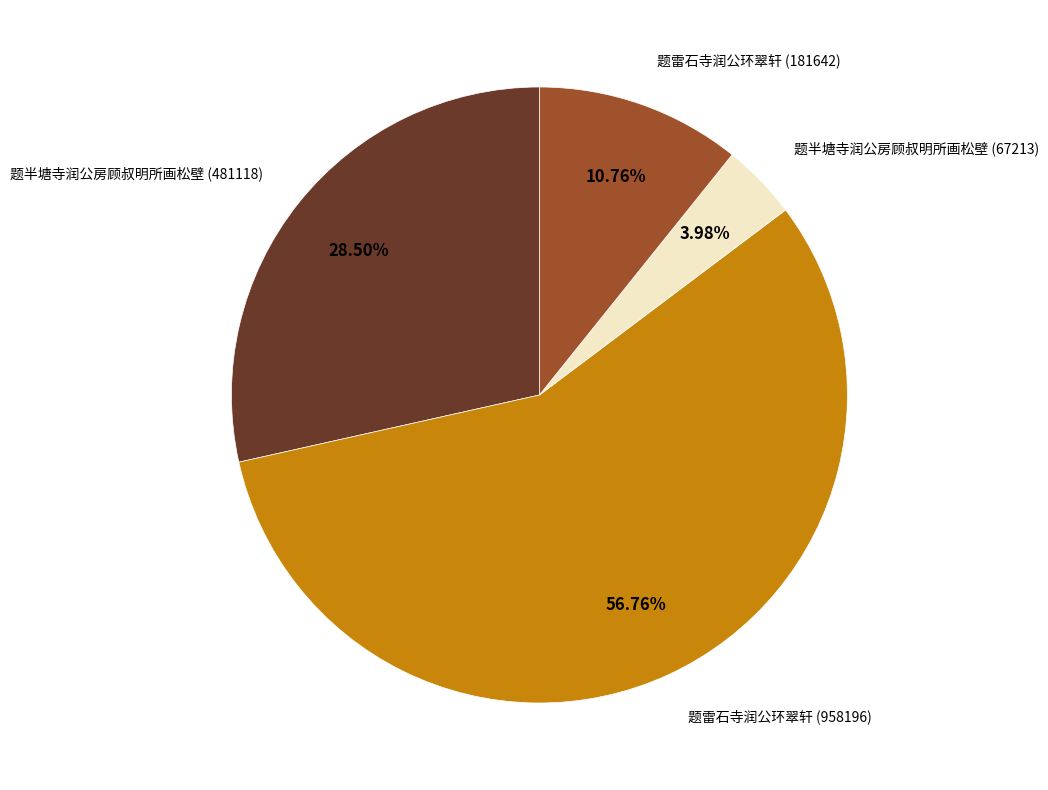

Does any single category account for the majority?

Yes